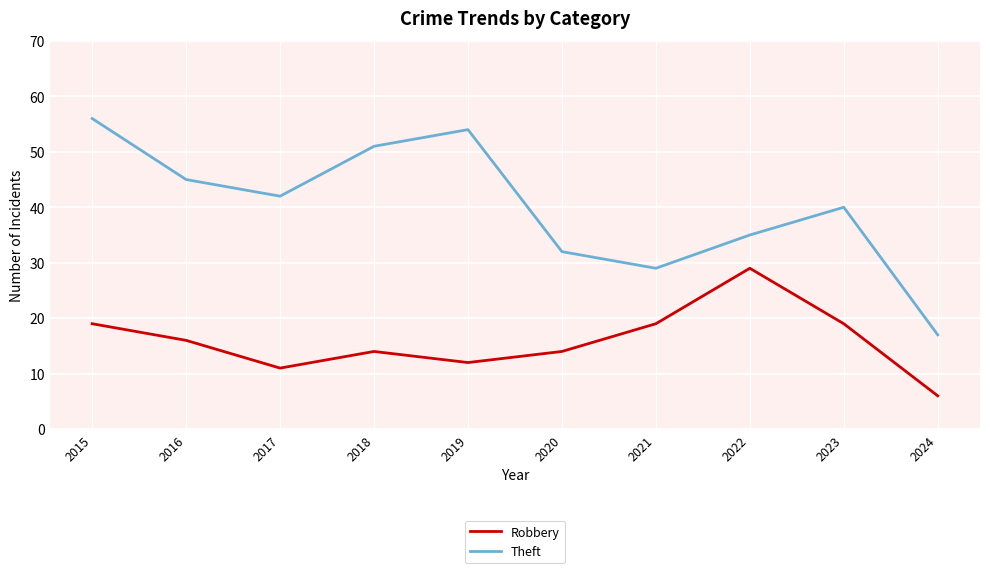

The value of Theft at 2023 is 40. True or false?

True